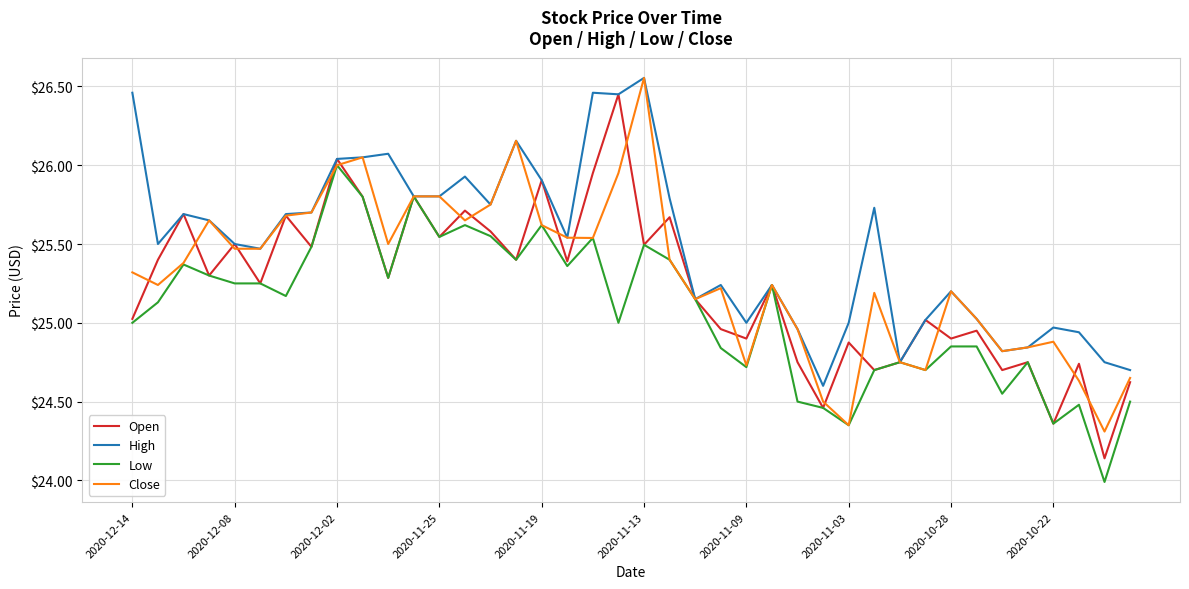

What is the difference between the maximum and minimum values in the Close series?

2.2